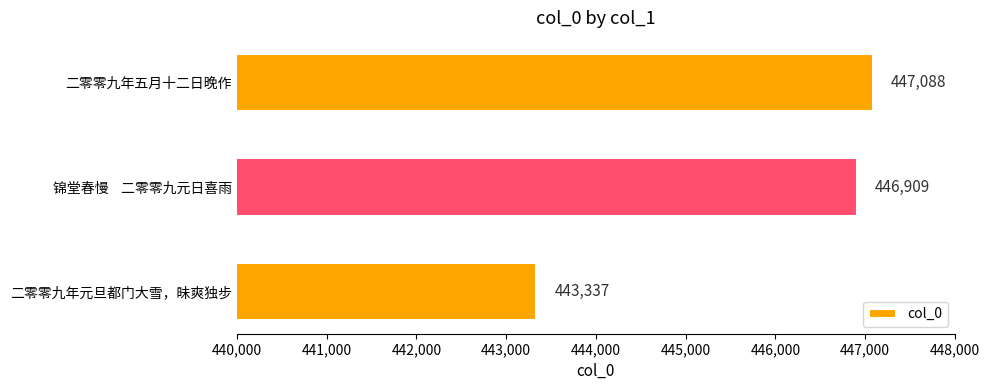

What is the ratio of the value at 锦堂春慢    二零零九元日喜雨 to the value at 二零零九年五月十二日晚作?

1.0